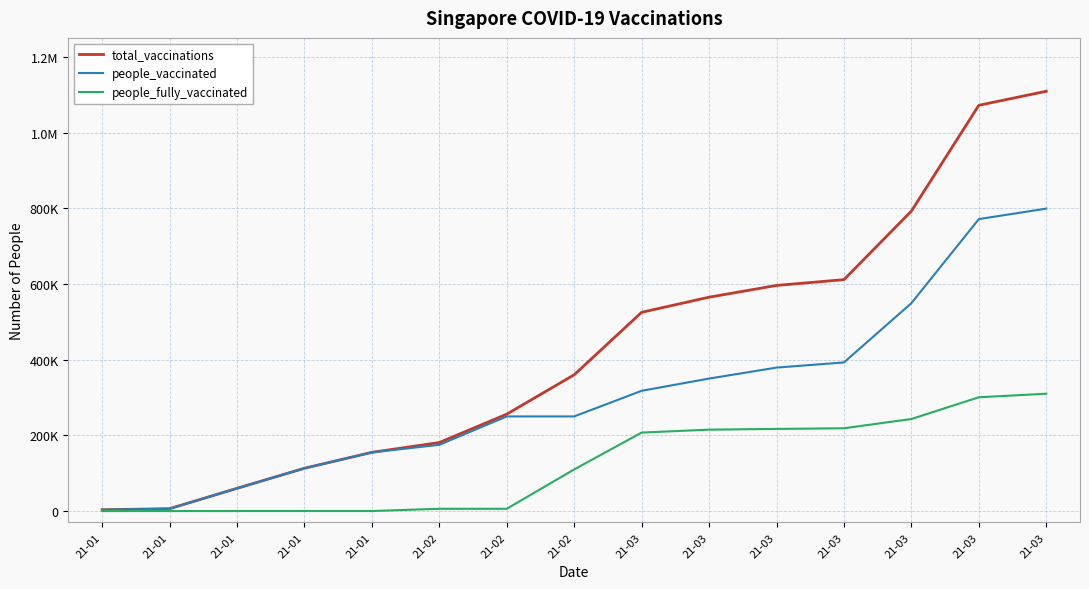

True or false: people_fully_vaccinated and people_vaccinated intersect in this chart.

False